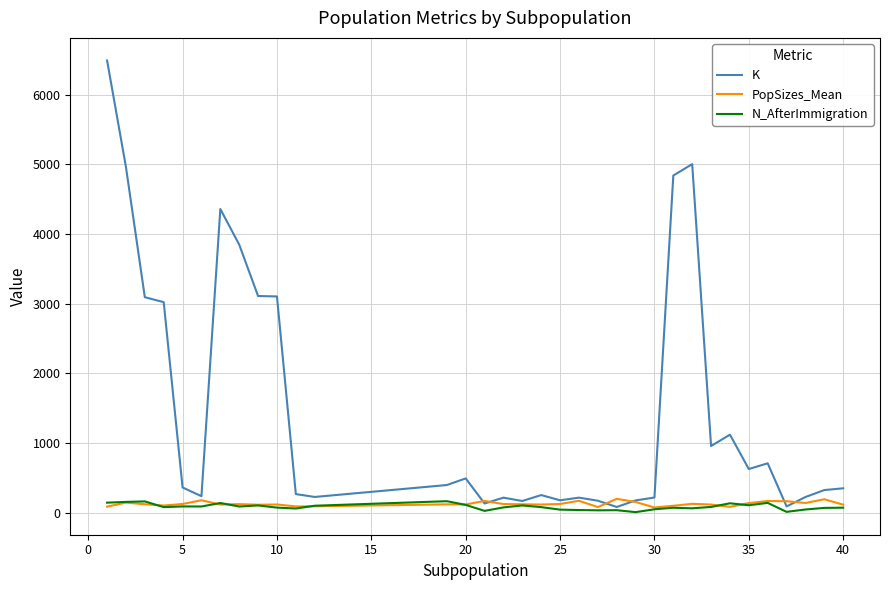

In PopSizes_Mean, how many points are higher than both neighbors (excluding endpoints)?

11